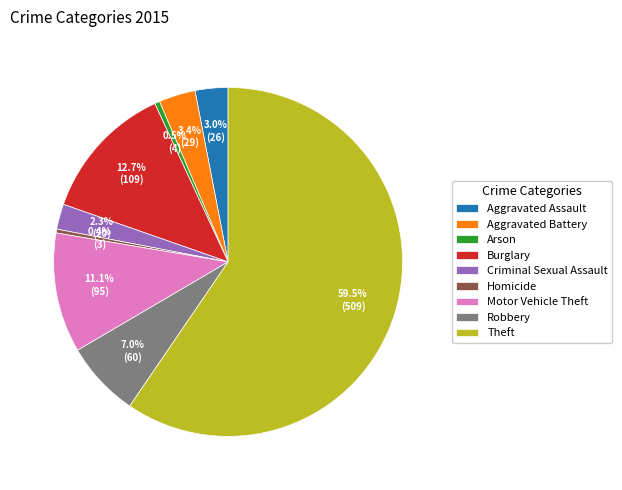

To the nearest percent, what is the average slice percentage?

11%